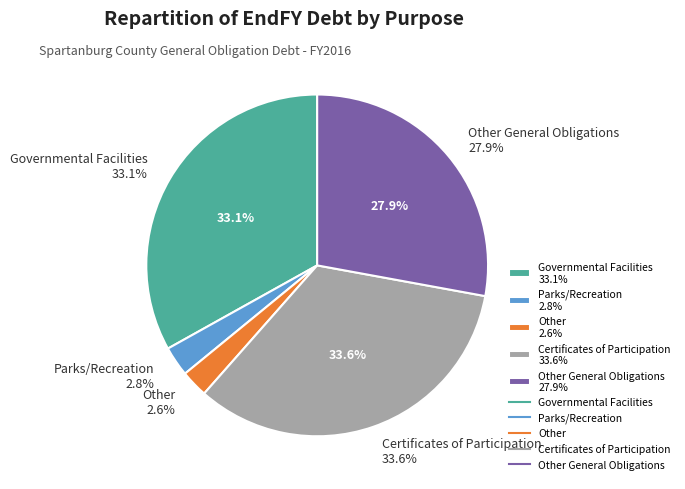

How much of the chart is everything except Other General Obligations?

72.1%